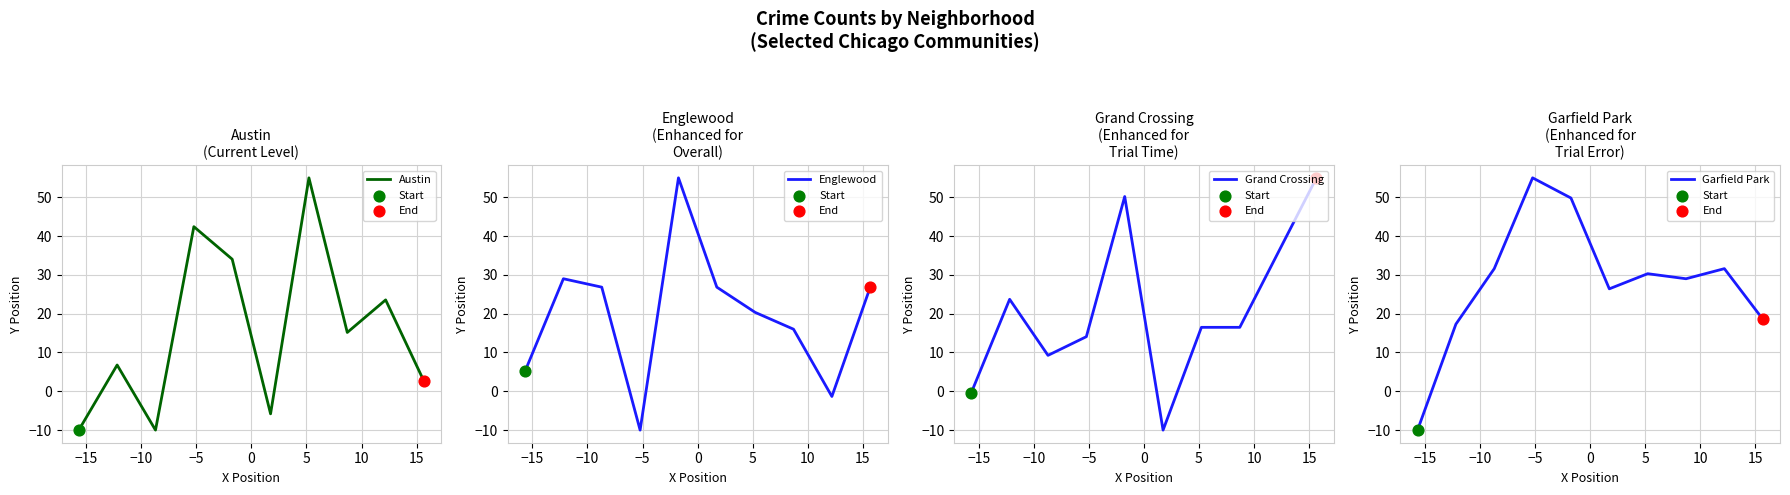

Is the value of Austin at 15 greater than the value of Grand Crossing at 20?

No